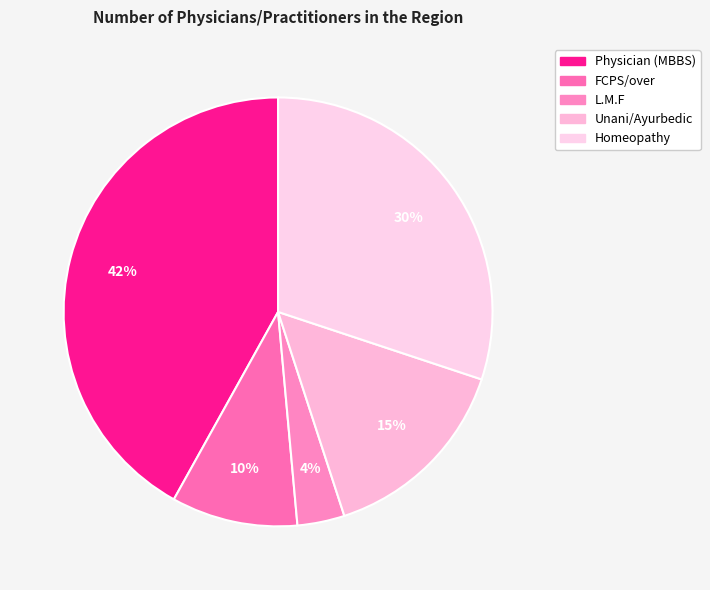

To the nearest percent, what is the average slice percentage?

20%